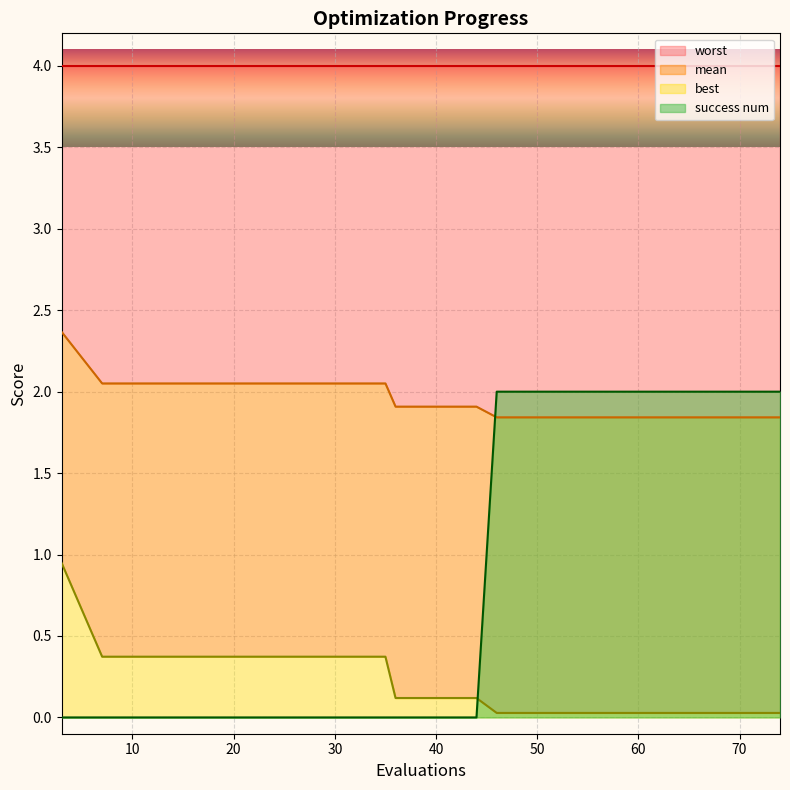

What is the difference between the maximum and minimum values in the success num series?

2.0